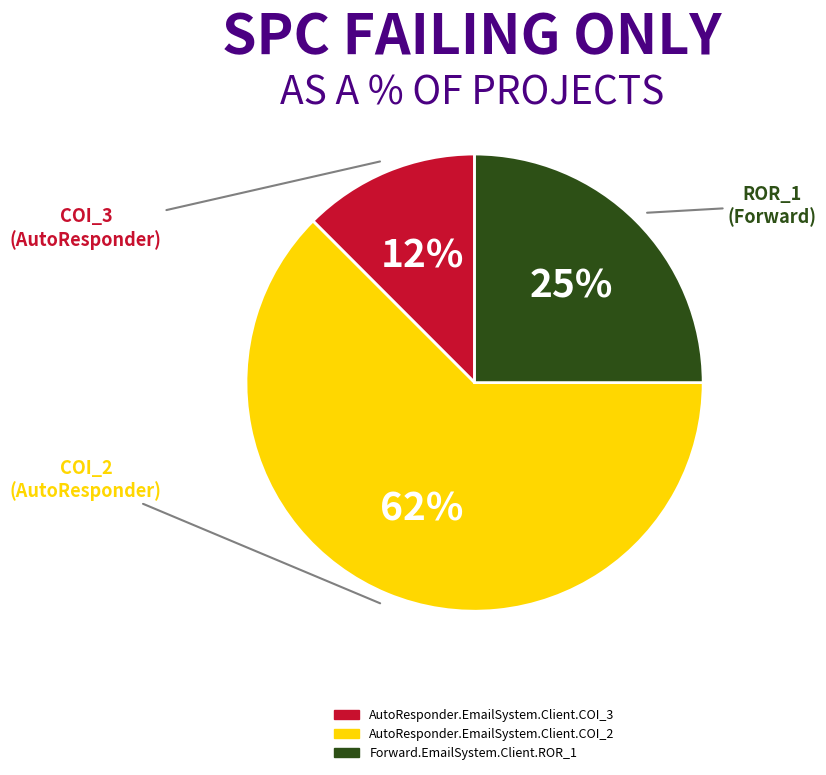

To the nearest percent, what is the combined percentage of AutoResponder.EmailSystem.Client.COI_3 and AutoResponder.EmailSystem.Client.COI_2?

75%